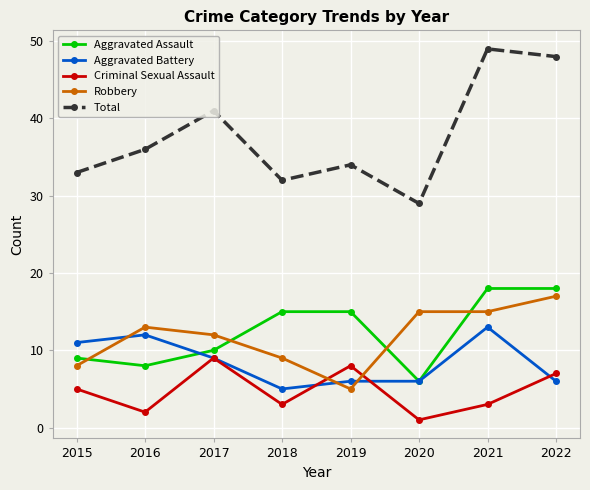

Which label corresponds to the largest value in the chart?

2021